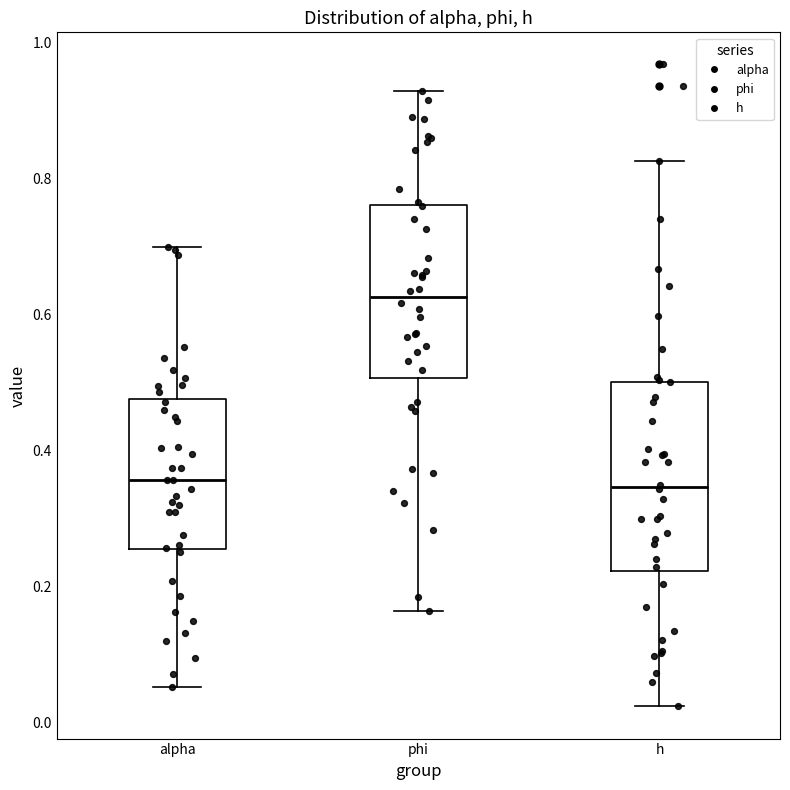

Which box is the tallest, from its lower edge to its upper edge?

h